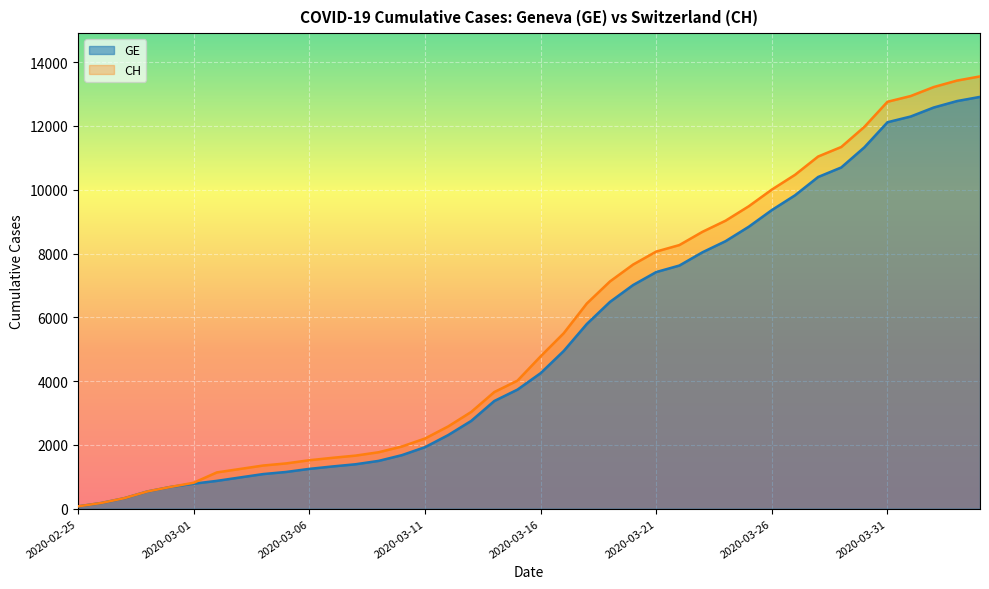

What is the label of the 24th point from the left?

2020-03-19